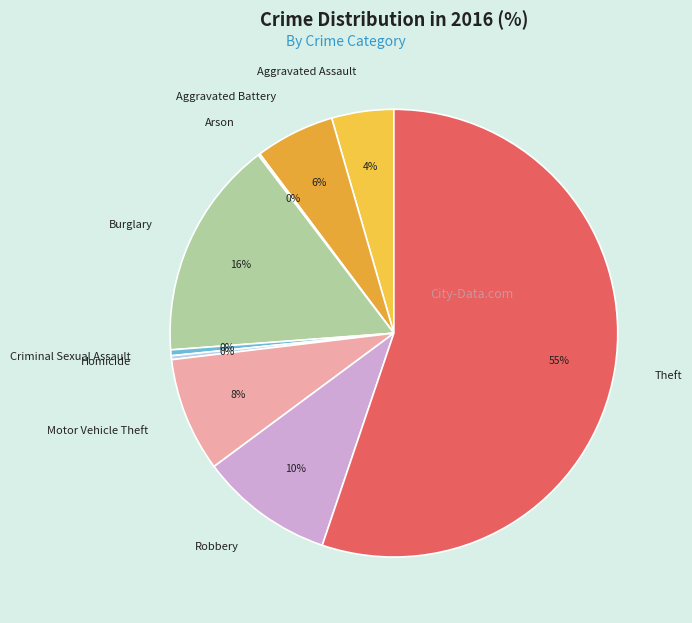

To the nearest percent, what is the average slice percentage?

11%